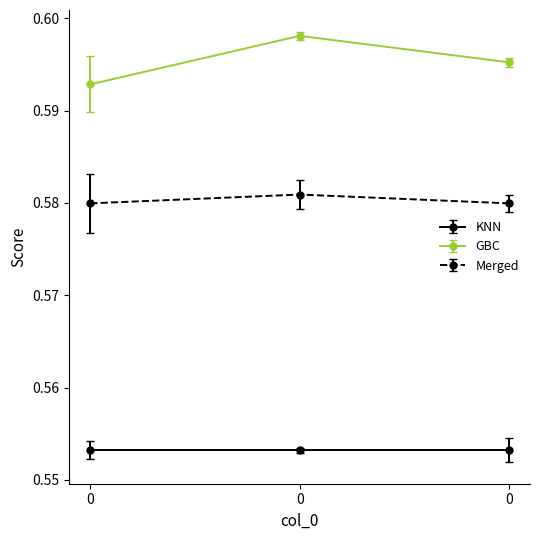

What is the value of the Merged point at the 1st from the left?

0.6